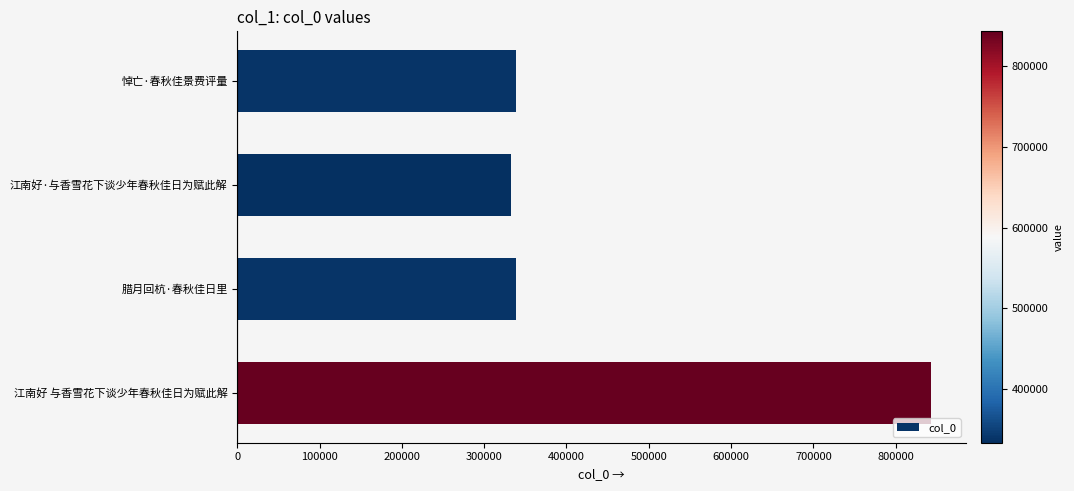

At which category does the chart reach its peak across all series?

江南好 与香雪花下谈少年春秋佳日为赋此解